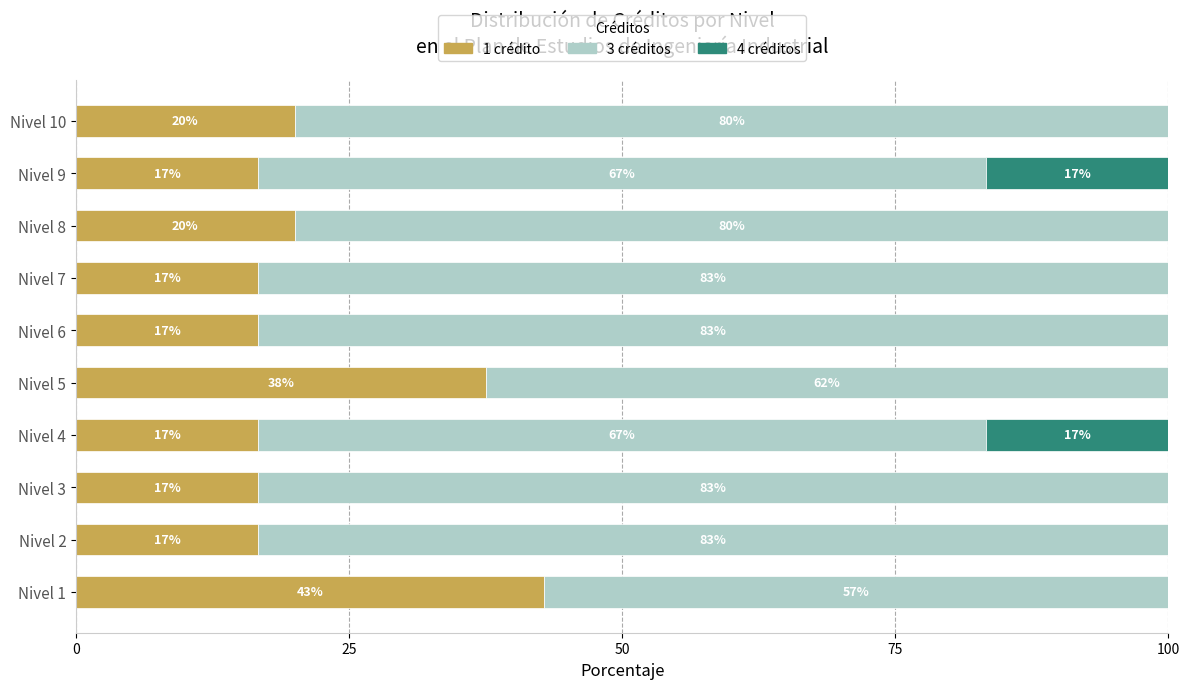

The 1 crédito series shows 37.5 at Nivel 5. True or false?

True